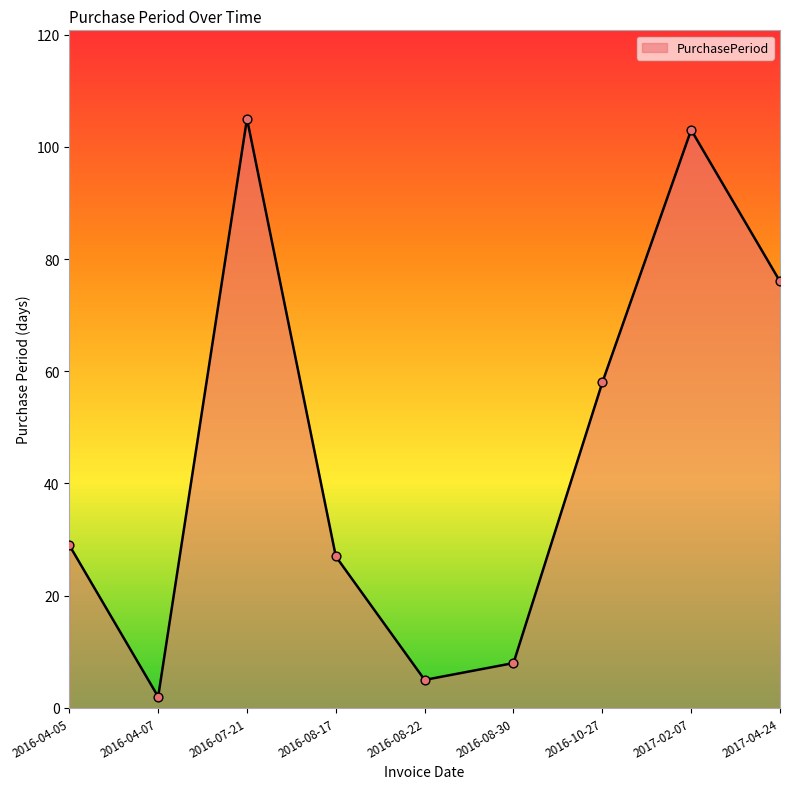

What is the change in value from 2016-04-05 to 2016-04-07?

-27